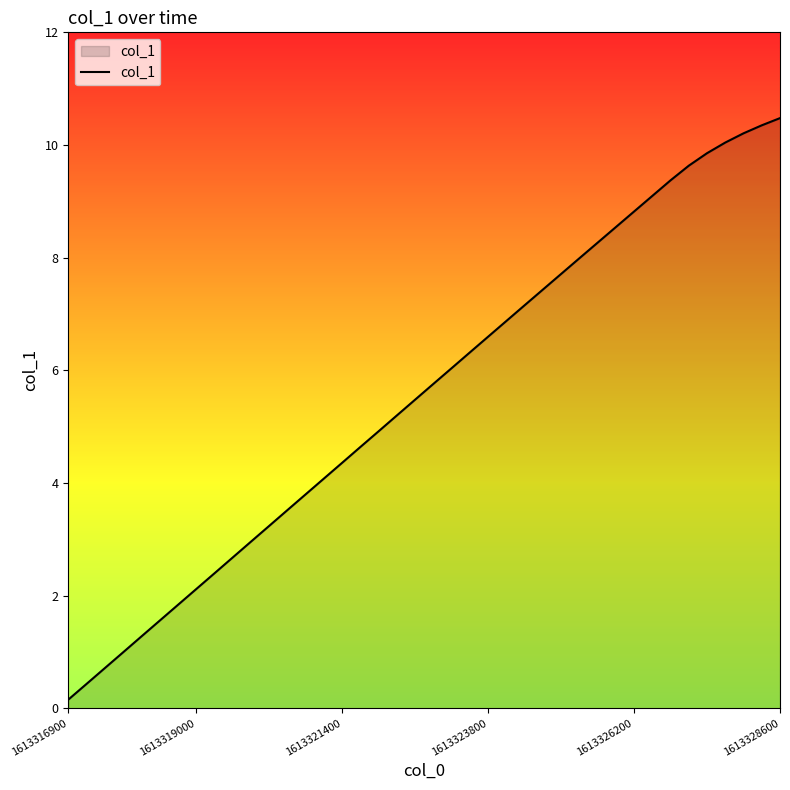

What is the difference between the maximum and minimum values?

10.3